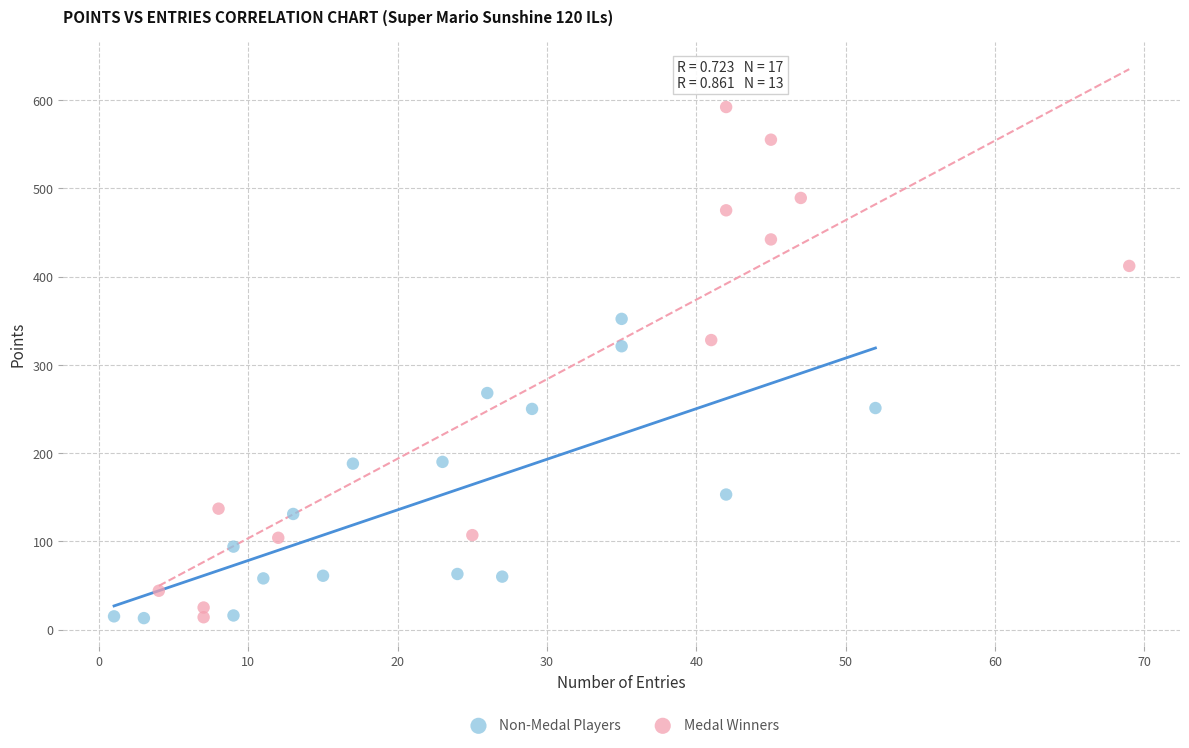

What are all the series names shown in the legend?

Non-Medal Players, Medal Winners